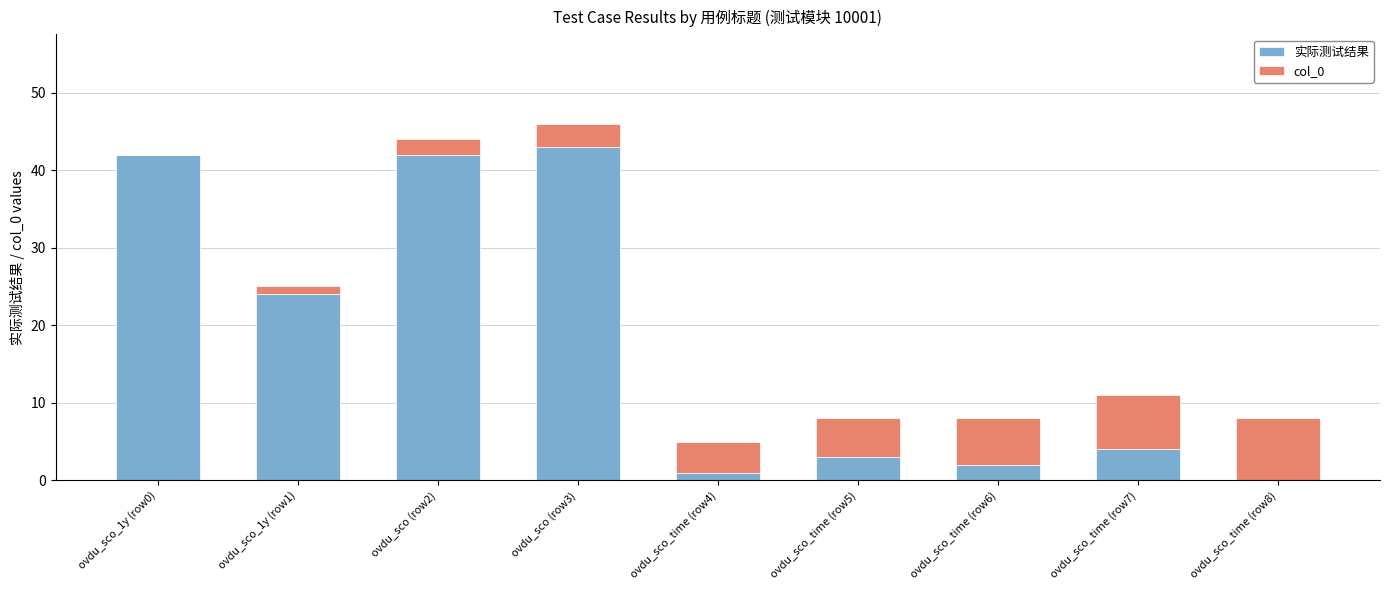

Is it true that 实际测试结果 equals 2 at ovdu_sco_time (row6)?

True